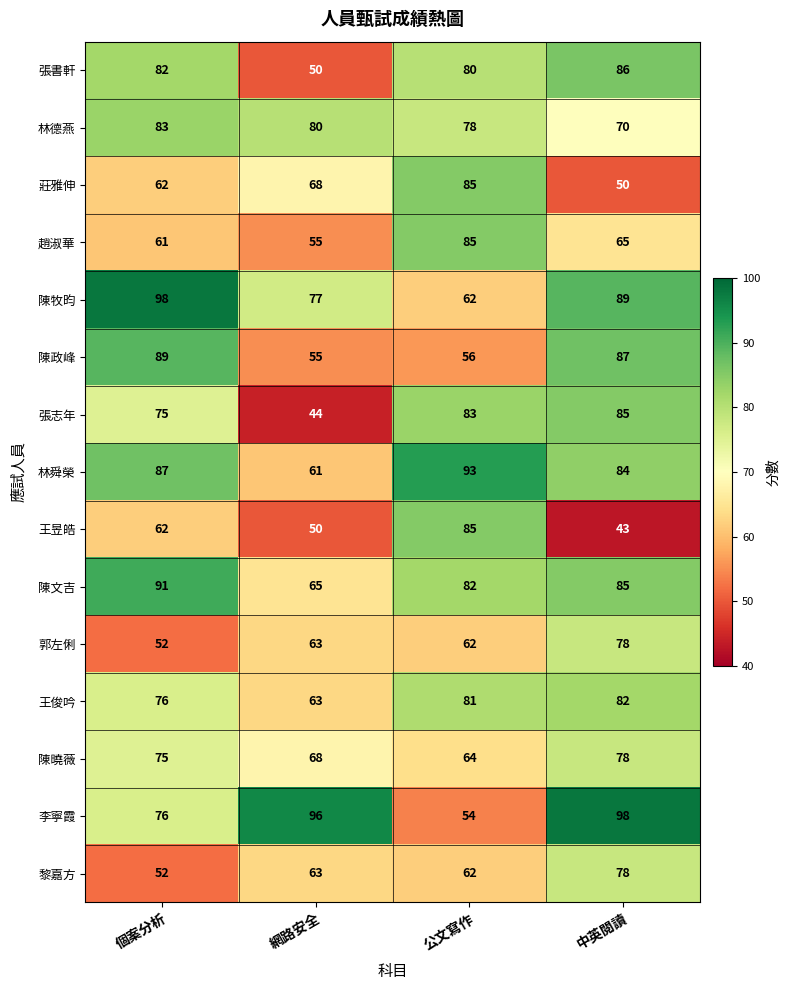

The 王昱皓 series shows 59 at 中英閱讀. True or false?

False